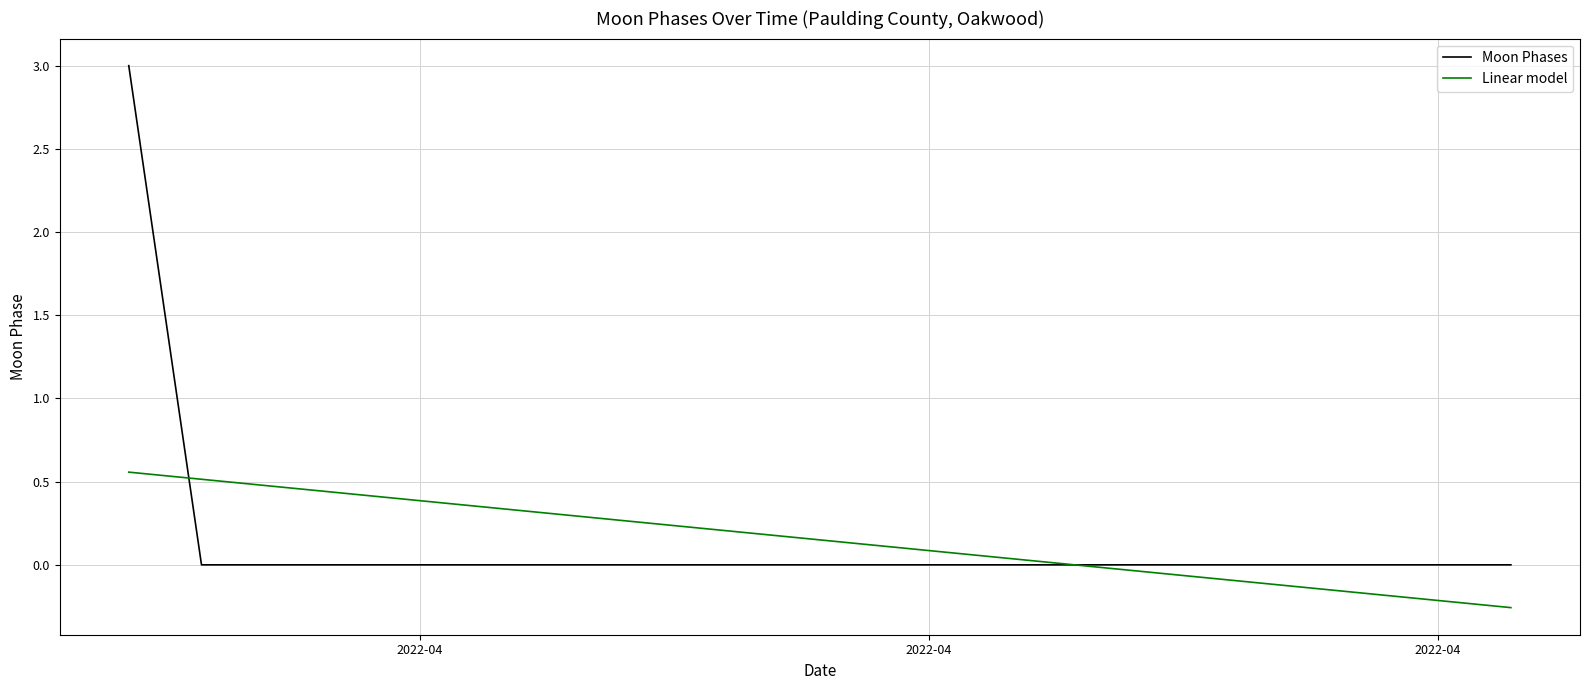

What is the maximum value shown in the chart?

3.0